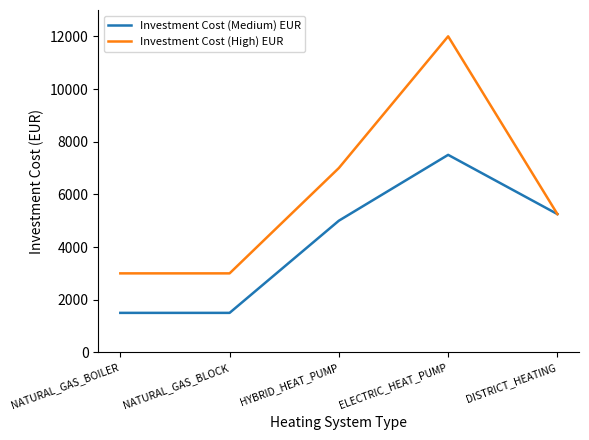

How many values in the Investment Cost (Medium) EUR series are below 5000?

2